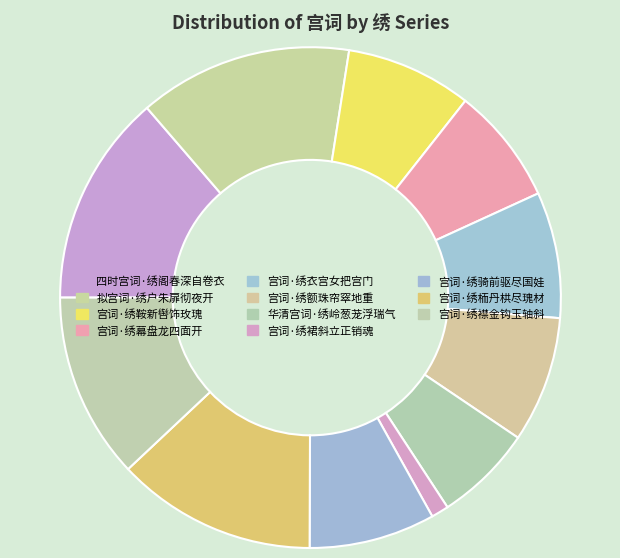

Does 宫词·绣衣宫女把宫门 account for over 50% of the chart?

No